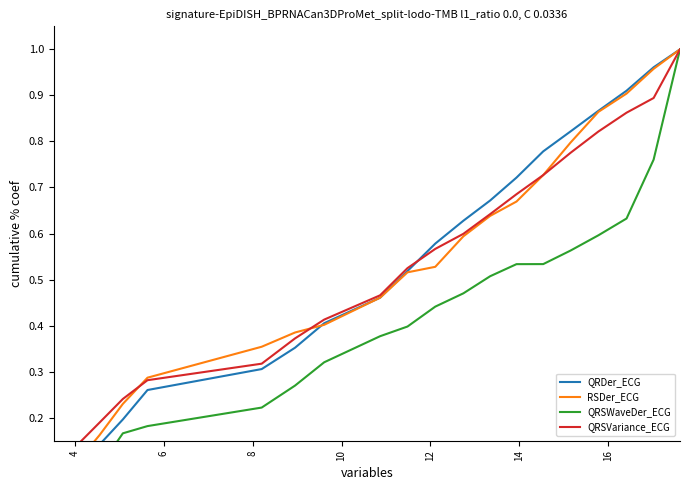

Is this an area chart (filled region under the line)?

No